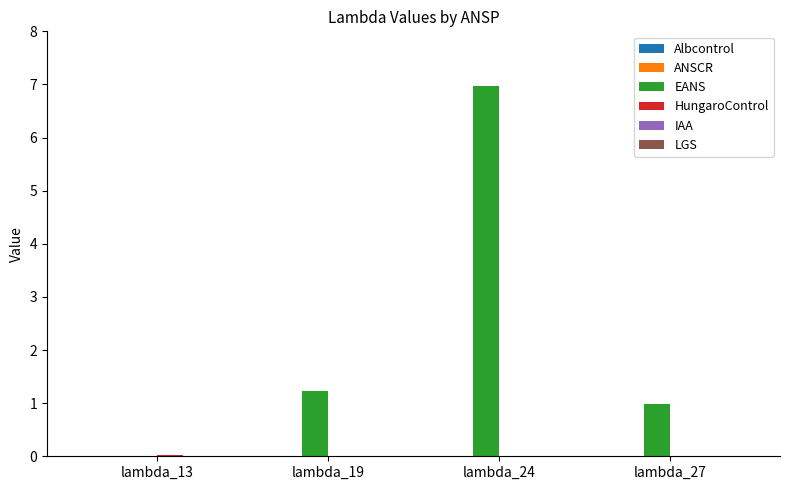

Is it true that EANS equals 1.2 at lambda_19?

True